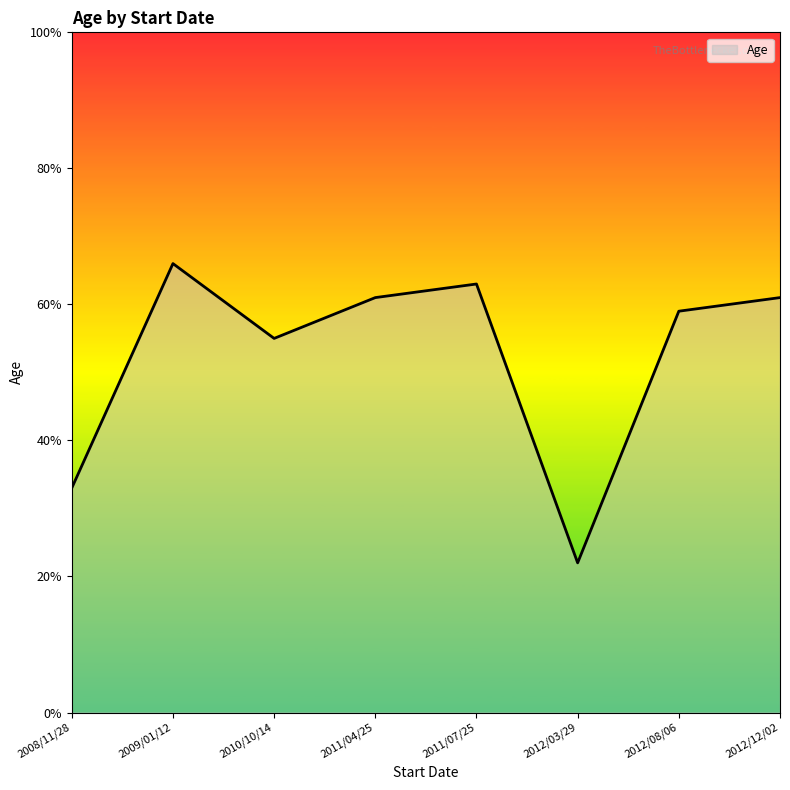

What position from the right is 2008/11/28?

8